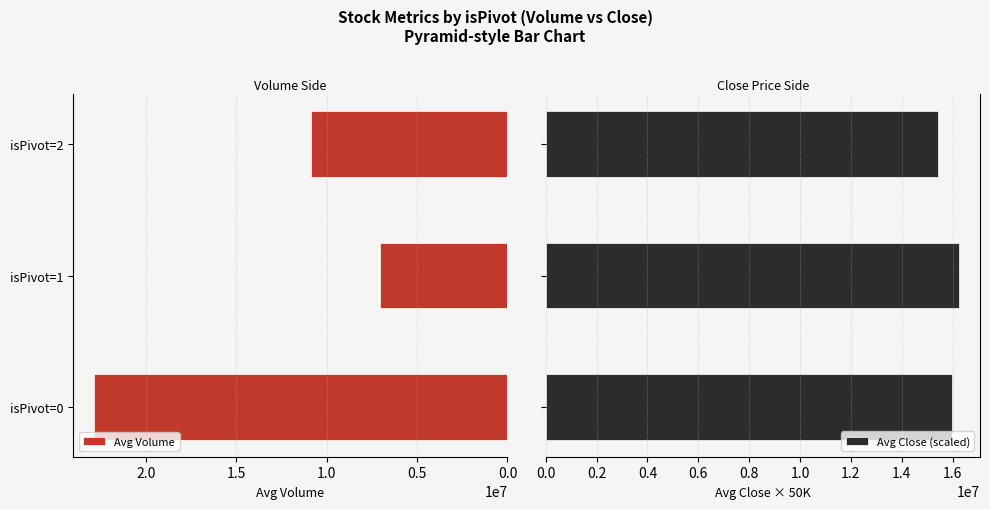

At how many categories does at least one series exceed 19081865?

1